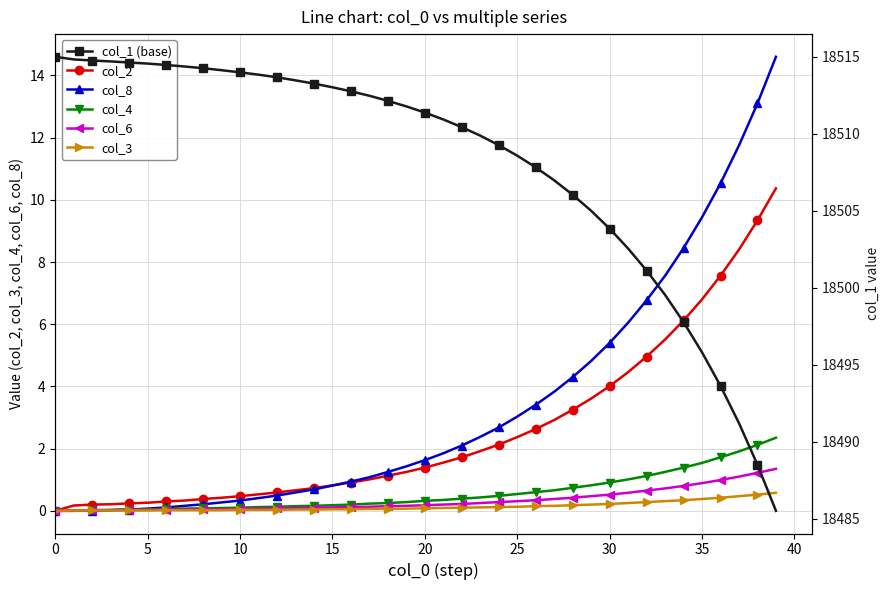

After their last crossing, which series has the higher values: col_8 or col_2?

col_8